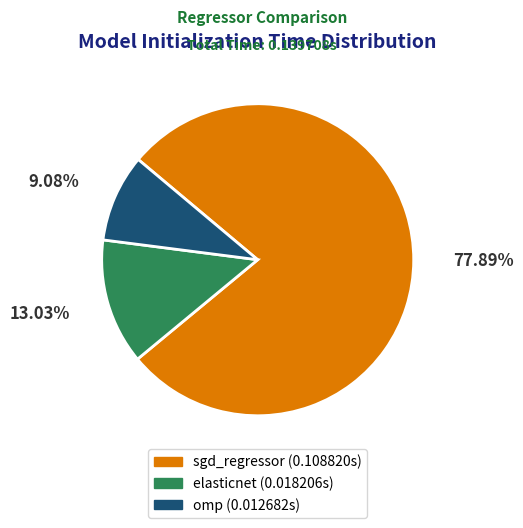

Combined, do elasticnet and omp account for over 50%?

No